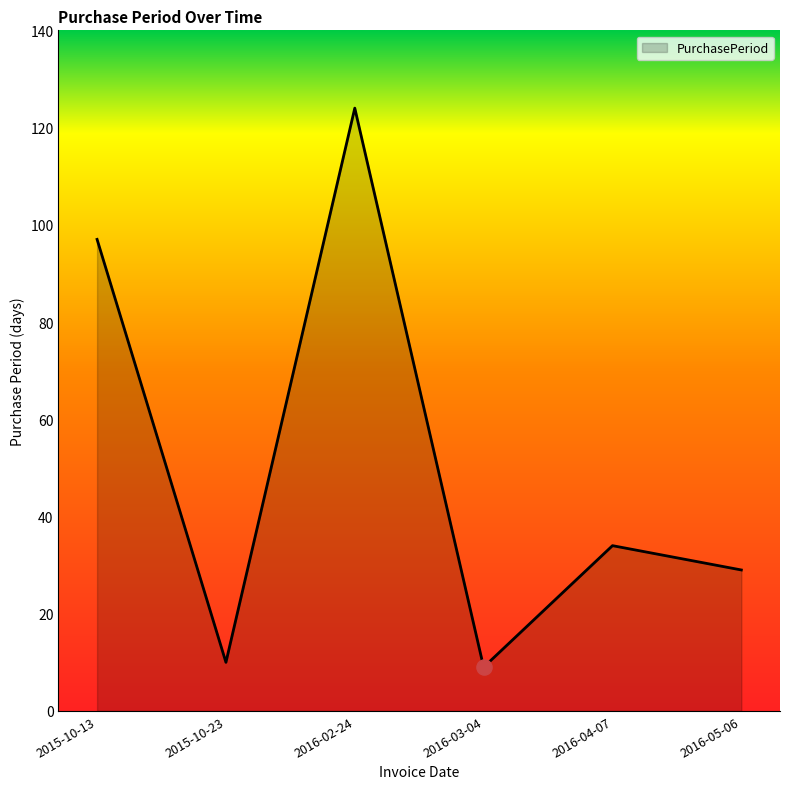

Which has a higher value, 2015-10-13 or 2016-03-04?

2015-10-13